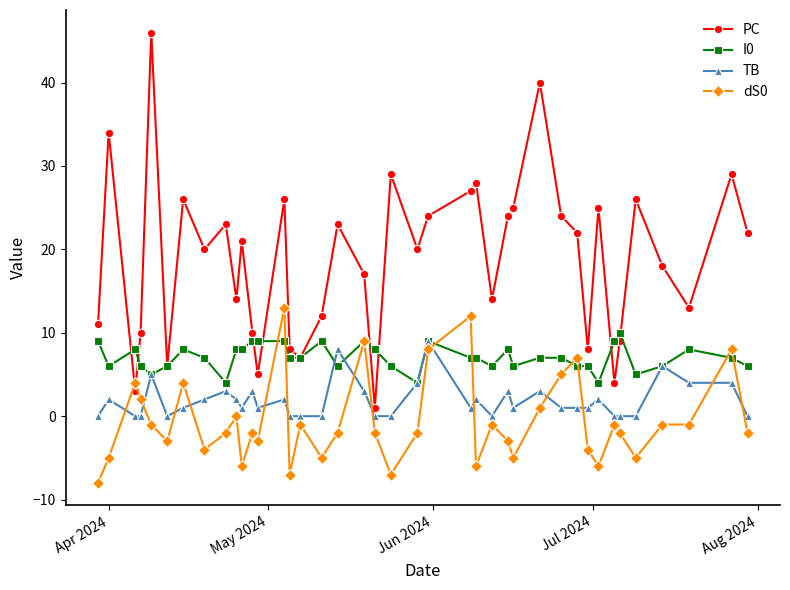

True or false: TB has more than 1 points higher than both neighbors.

True